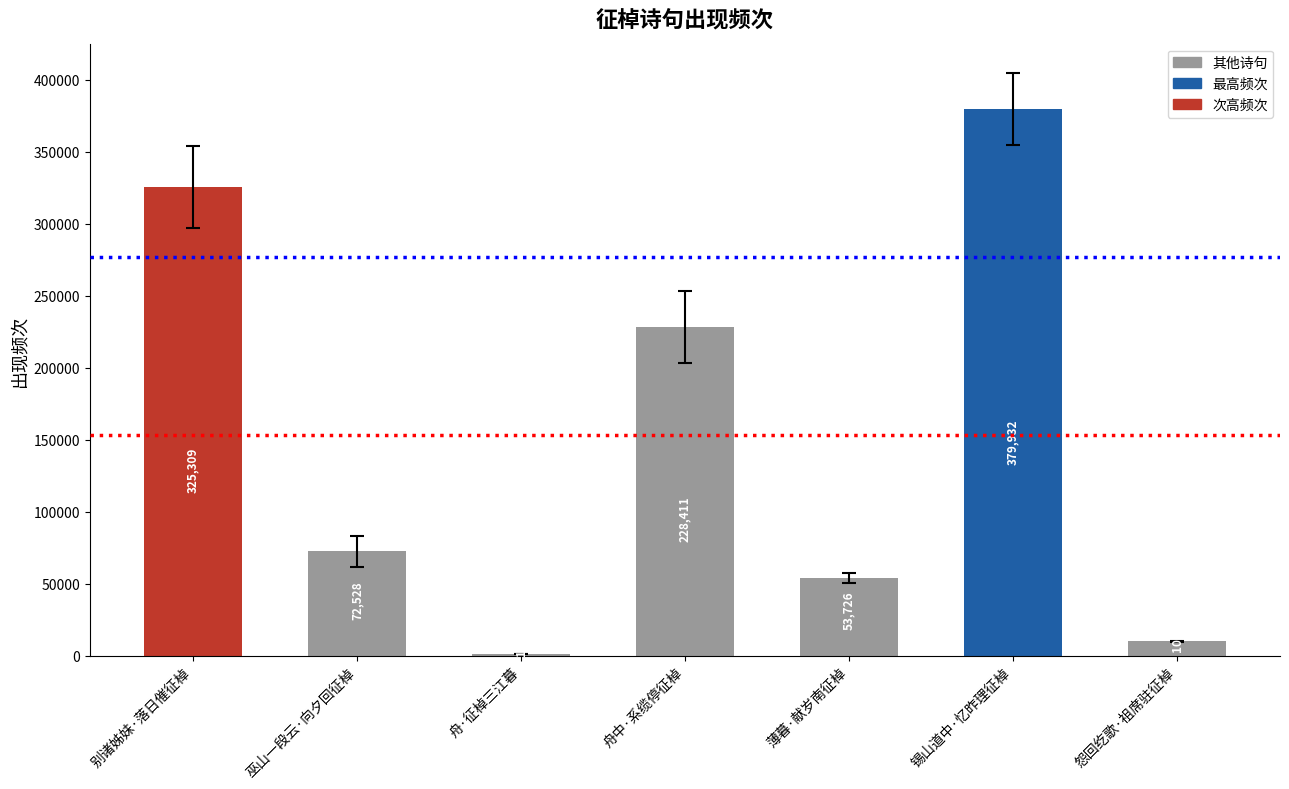

Are the bars horizontal?

No